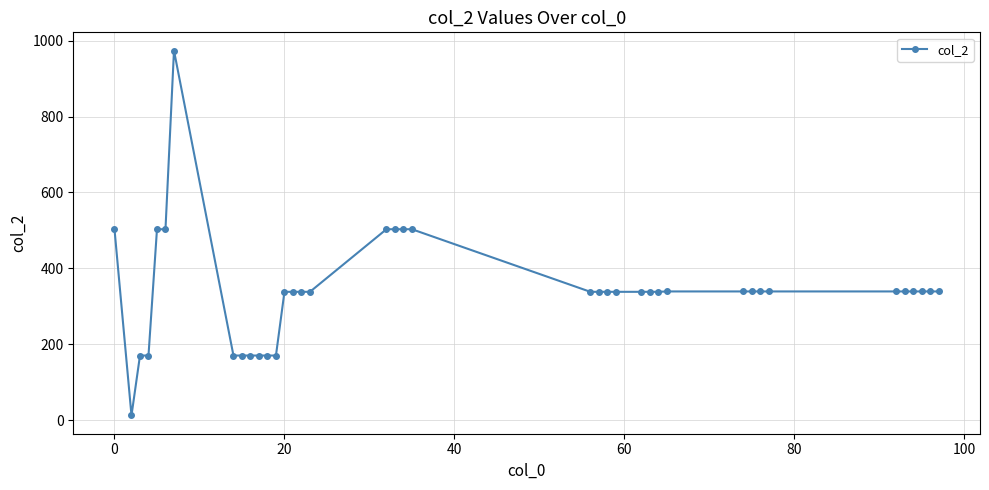

What is the value of the 37th point from the left?

339